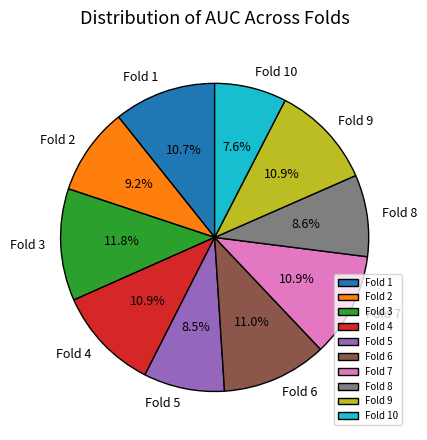

Which slice is the smallest?

Fold 10